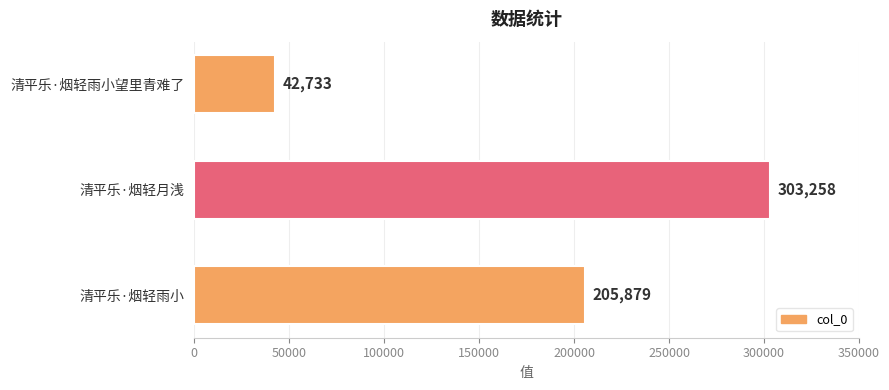

What is the maximum value shown in the chart?

303258